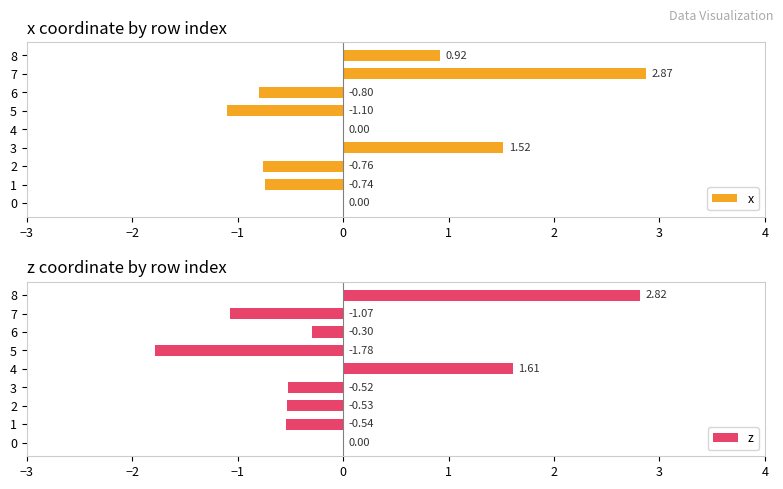

What is the difference between the maximum and minimum values in the x series?

4.0